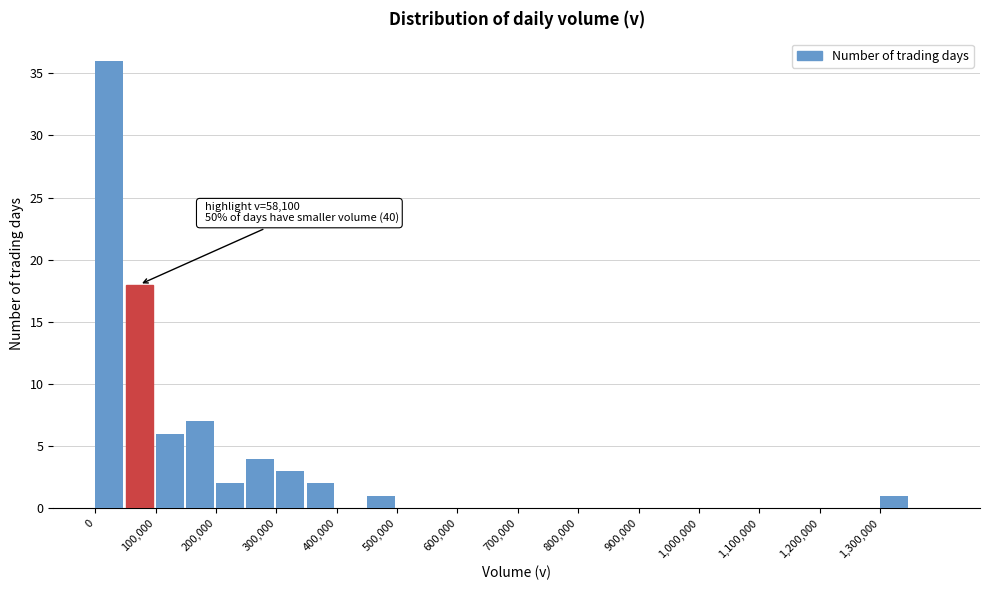

Over which range of the x-axis is the bar tallest?

0 to 50000